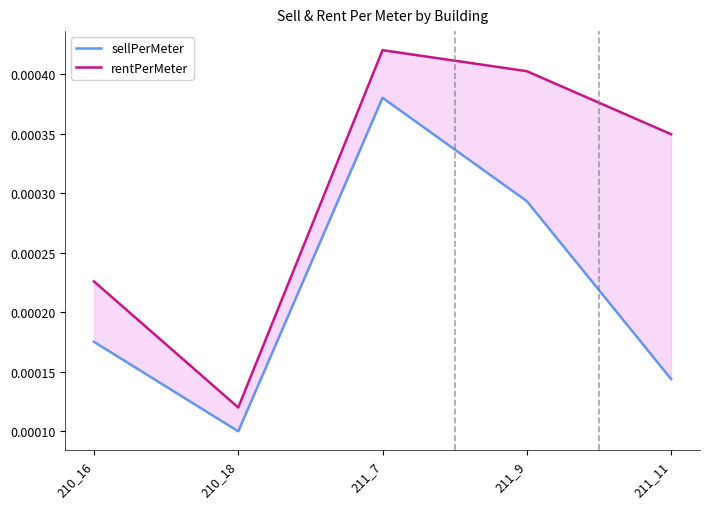

At how many categories does at least one series exceed 0?

5